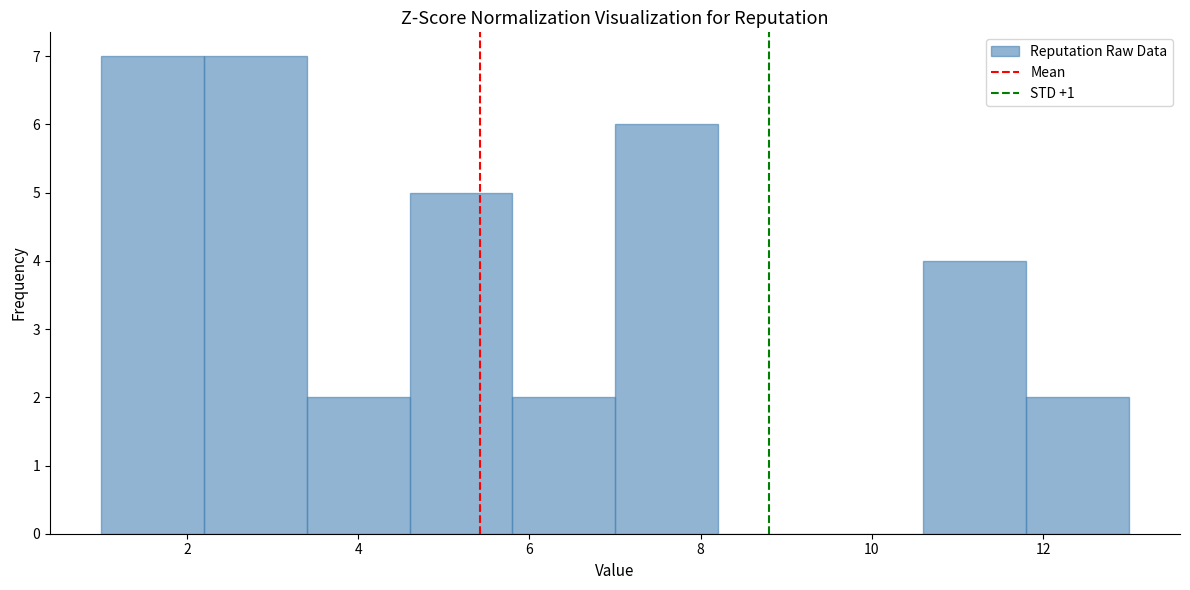

How tall is the bar that spans 7.0 to 8.2 on the x-axis? The values are not printed on the chart, so give them approximately, as read against the axis.

6